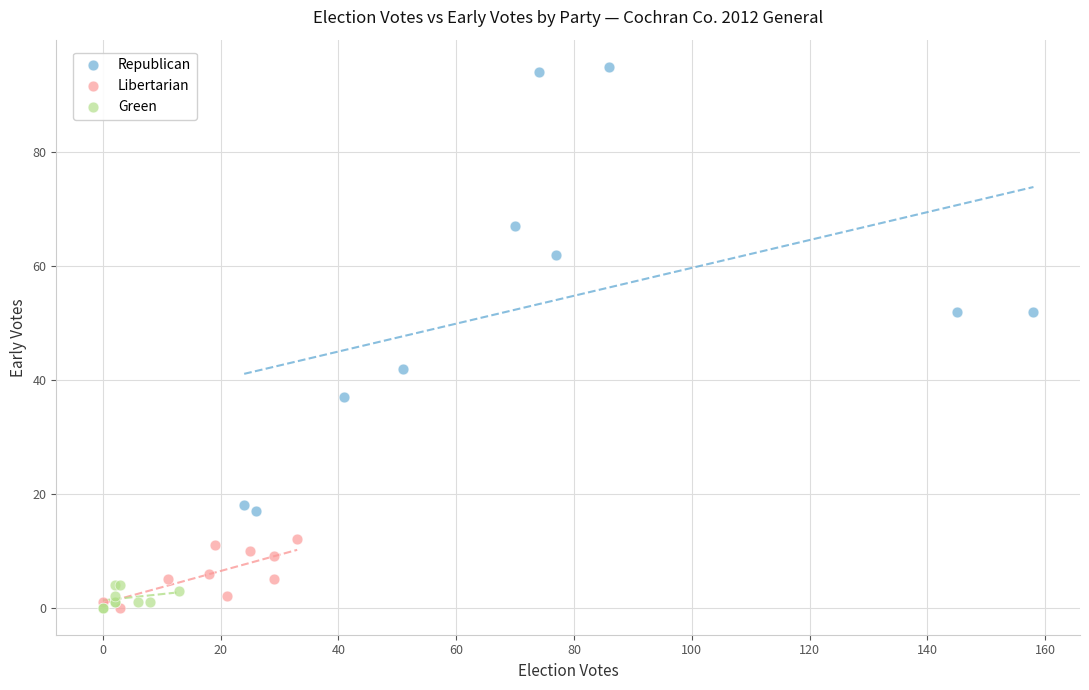

Which series has the largest Y range (max minus min)?

Republican